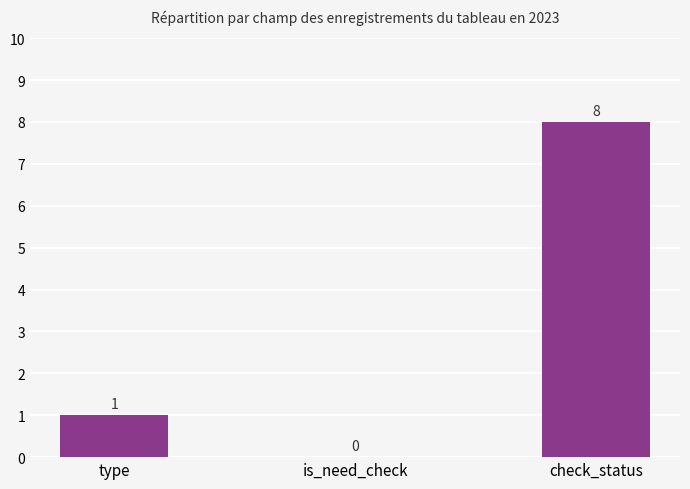

How many categories are shown in the chart?

3